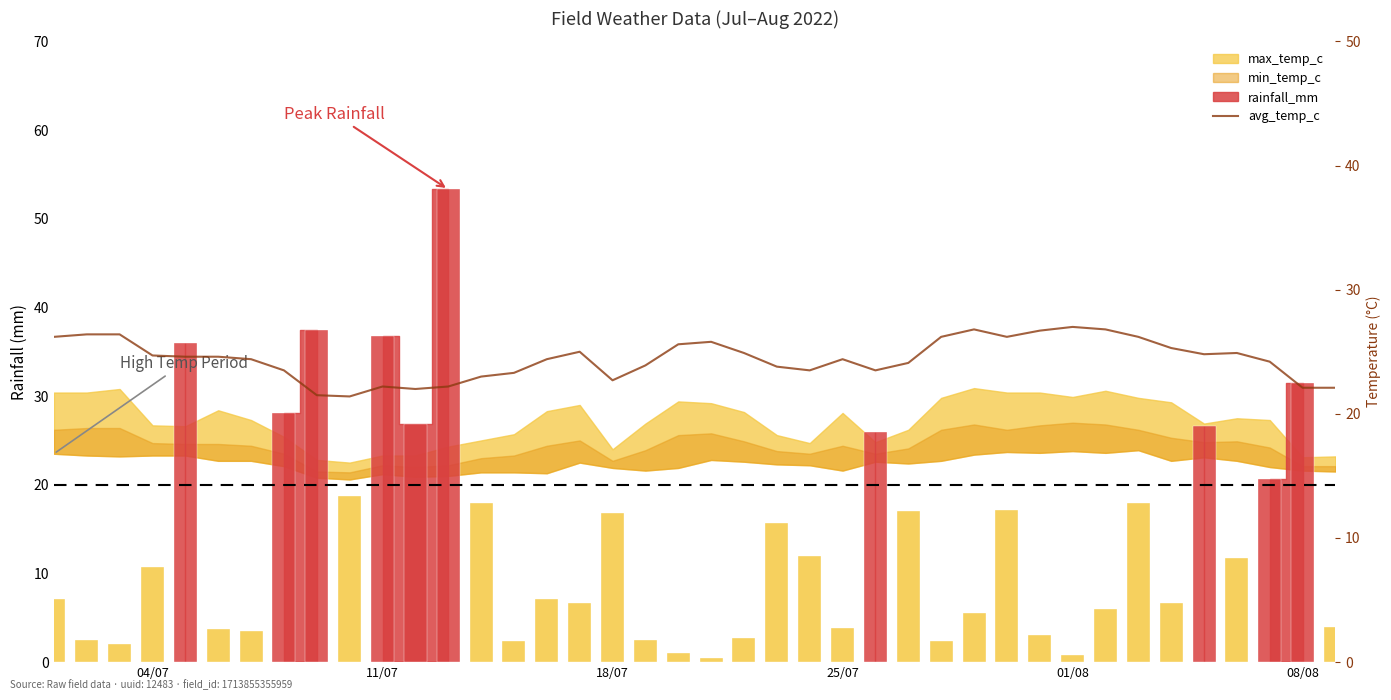

Reading left to right, what are all the values shown in this chart?

26.2	26.4	26.4	24.7	24.6	24.6	24.4	23.5	21.5	21.4	22.2	22.0	22.2	23.0	23.3	24.4	25.0	22.7	23.9	25.6	25.8	24.9	23.8	23.5	24.4	23.5	24.1	26.2	26.8	26.2	26.7	27.0	26.8	26.2	25.3	24.8	24.9	24.2	22.1	22.1